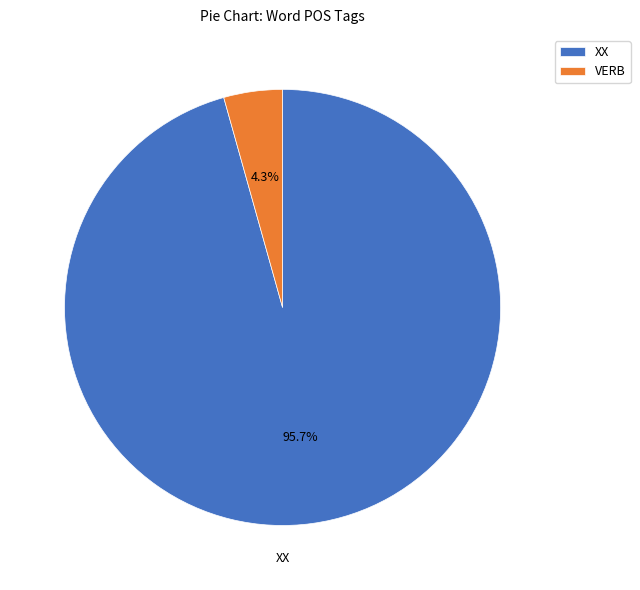

Does XX account for over 50% of the chart?

Yes